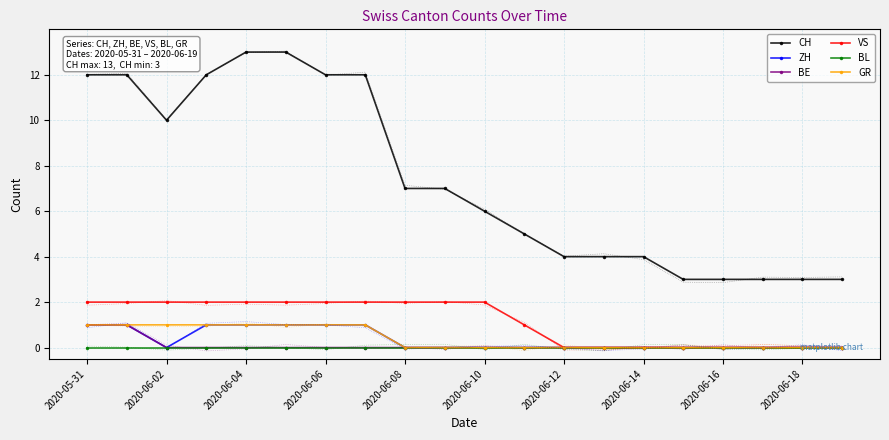

List the series in order of their peak value, highest first.

CH, VS, ZH, BE, GR, BL